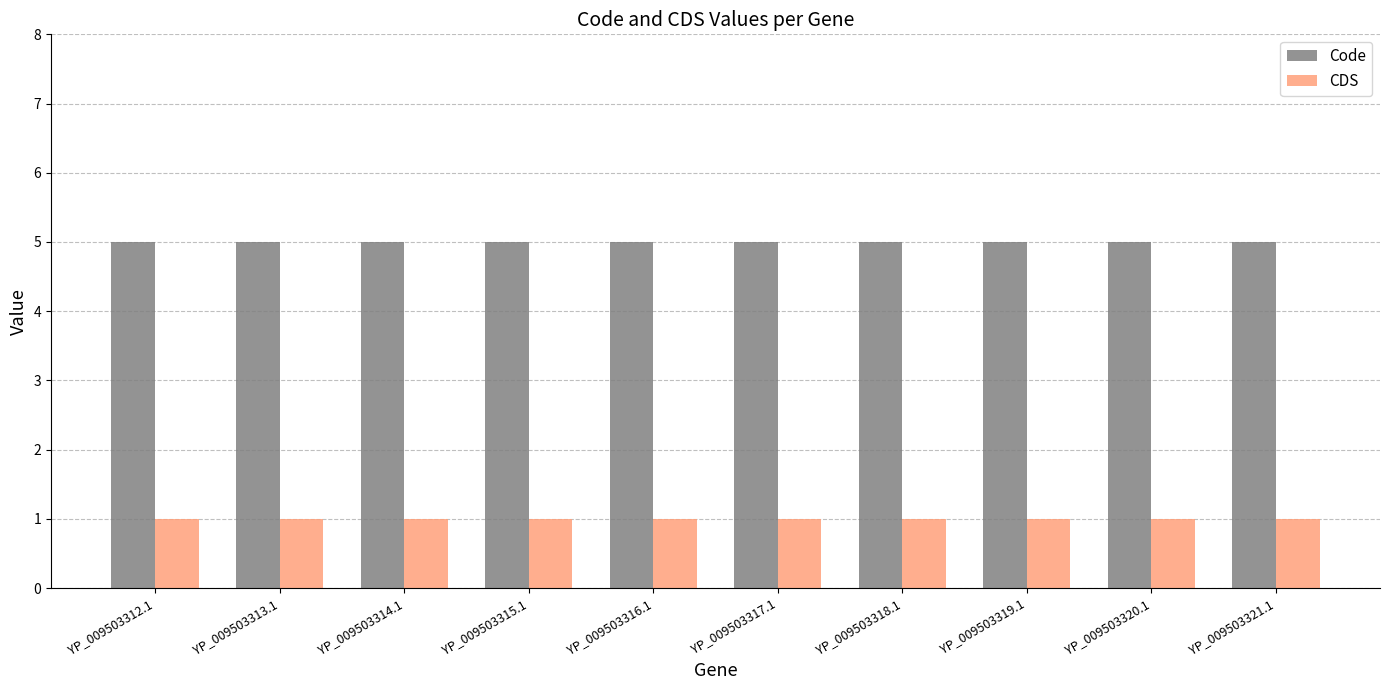

What is the difference between the highest and lowest values at YP_009503312.1?

4